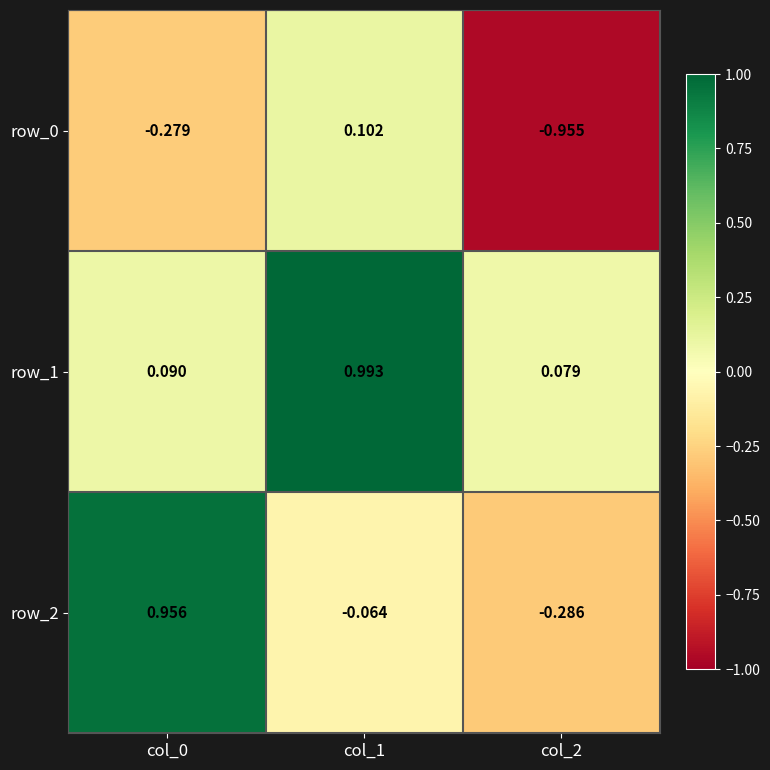

What is the average value of the row_1 series?

0.4